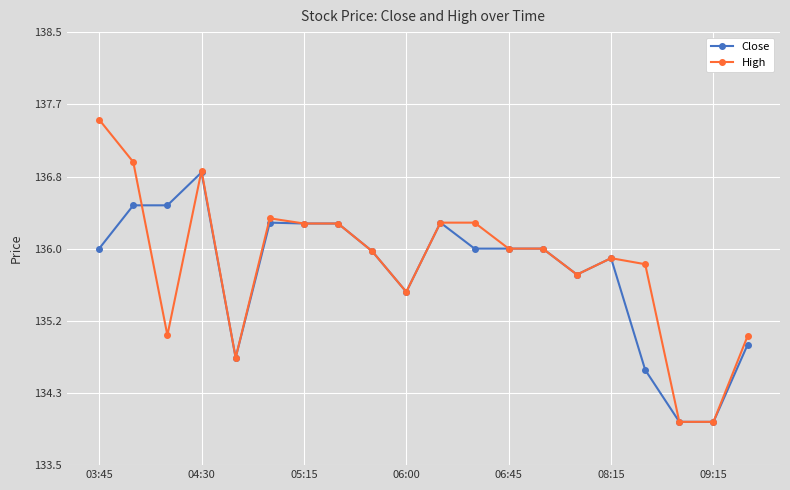

What are all the series names shown in the legend?

Close, High